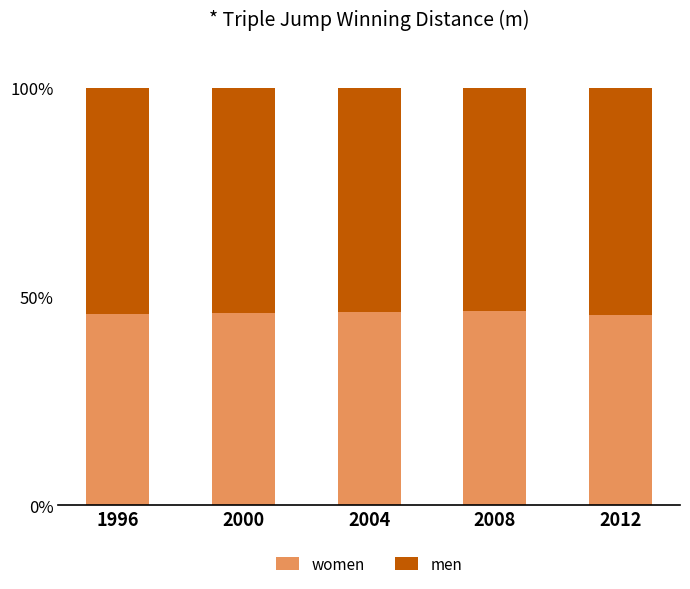

What are all the series names shown in the legend?

women, men